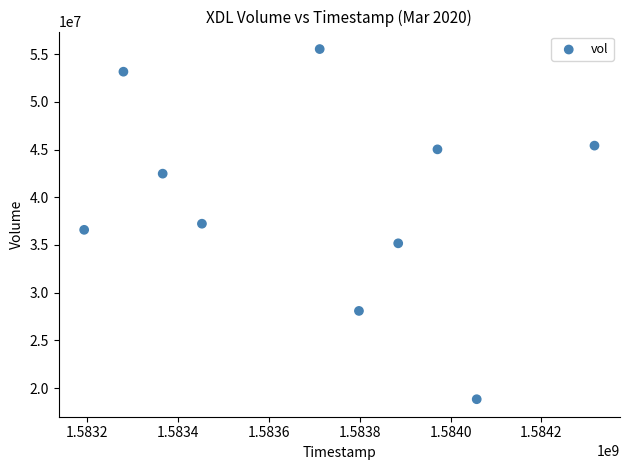

What is the average Y value?

39749470